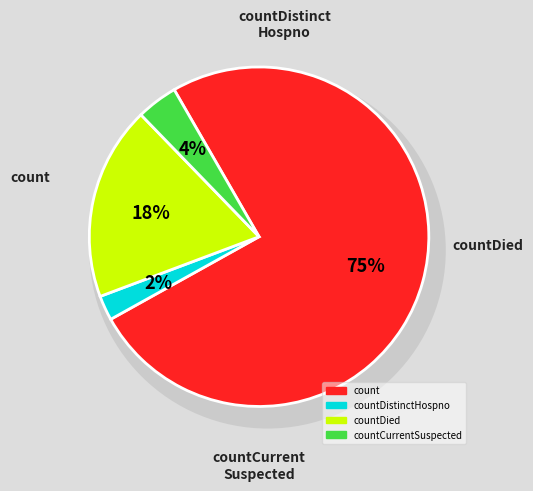

Which slice is the smallest?

countDistinctHospno